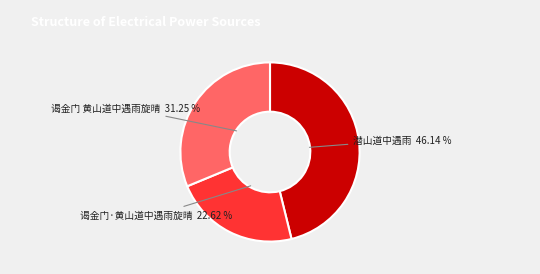

To the nearest percent, what is the difference between the largest and smallest slice percentages?

24%